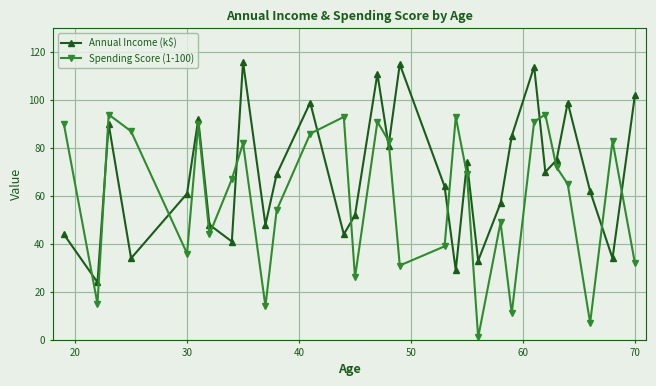

Count the number of data series in this chart.

2